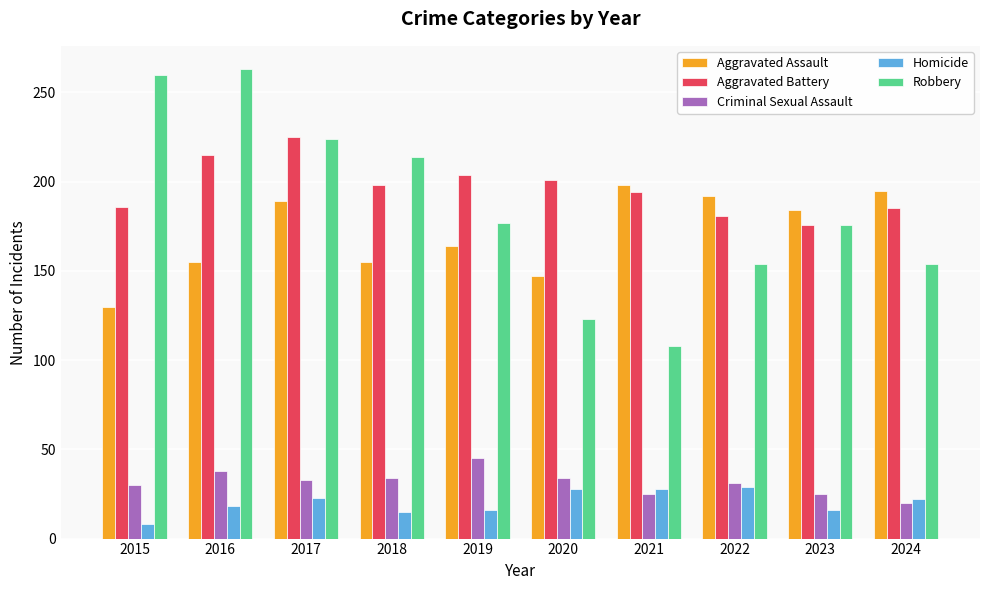

The value of Aggravated Battery at 2019 is 204. True or false?

True